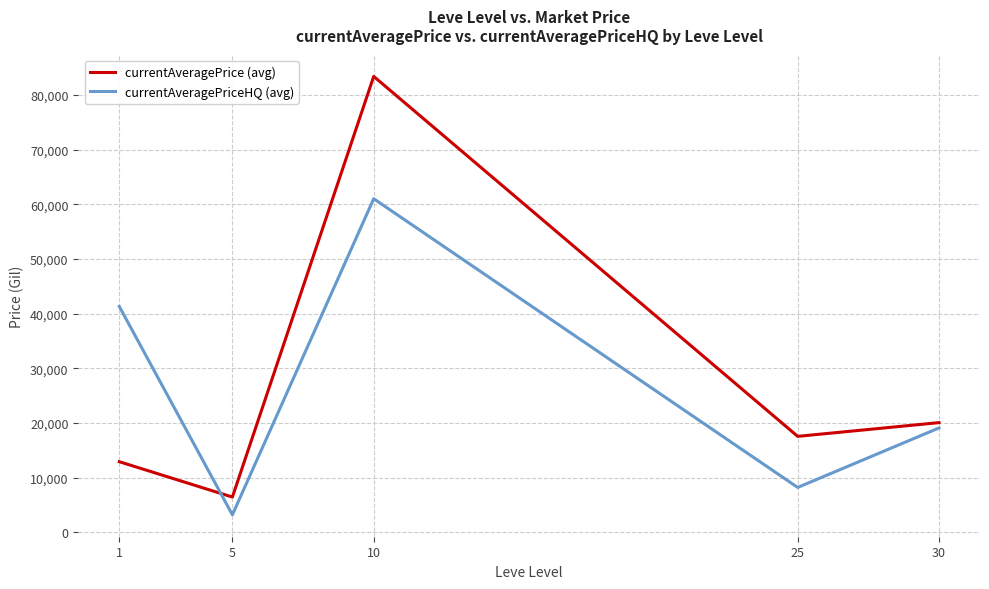

What is the smallest value displayed?

3186.4